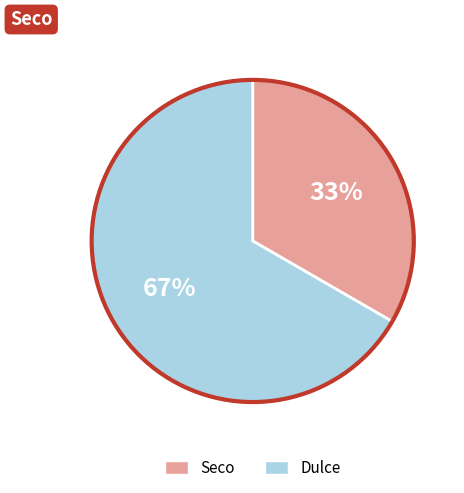

To the nearest percent, what is the combined percentage of Dulce and Seco?

100%